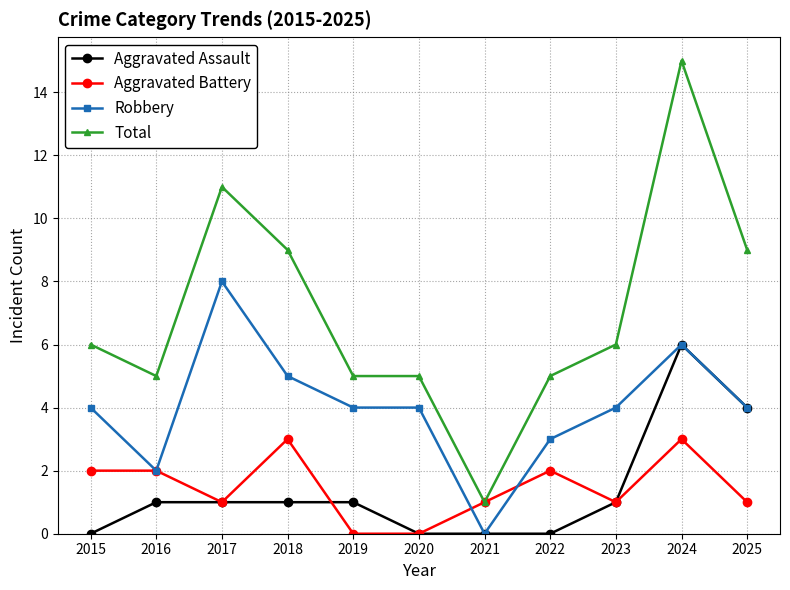

What is the maximum value for Aggravated Assault?

6